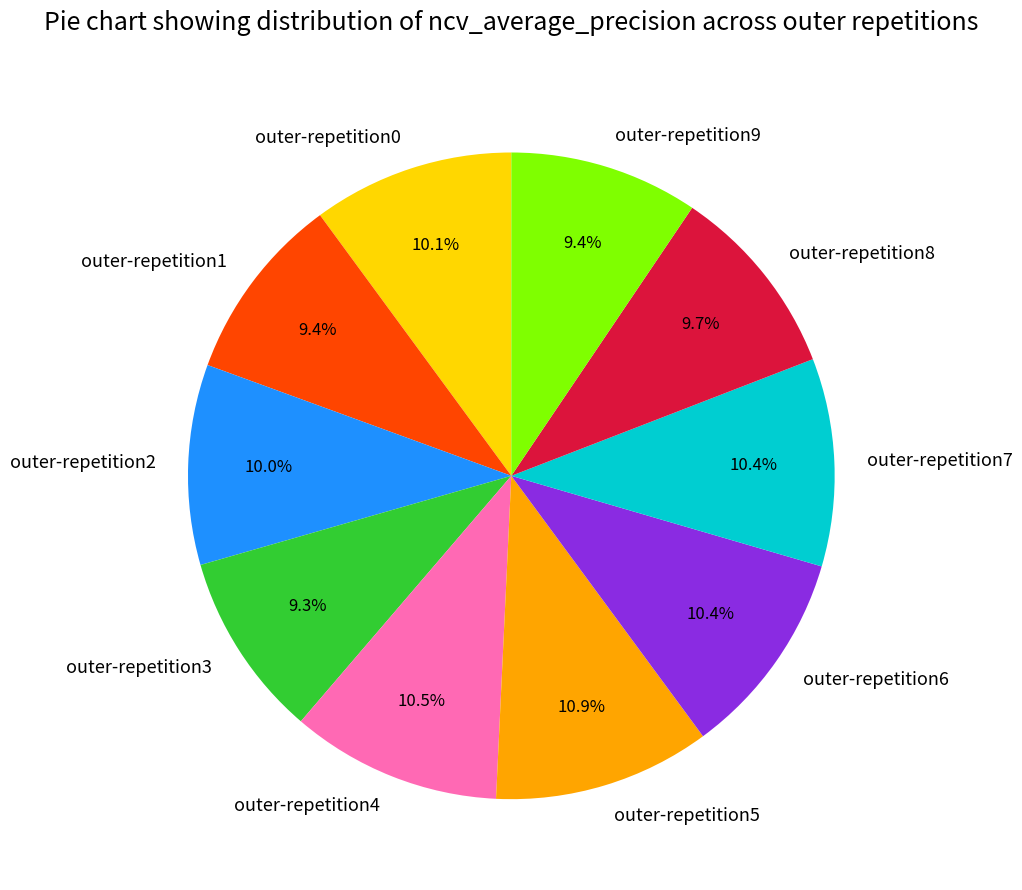

Does any single category account for the majority?

No